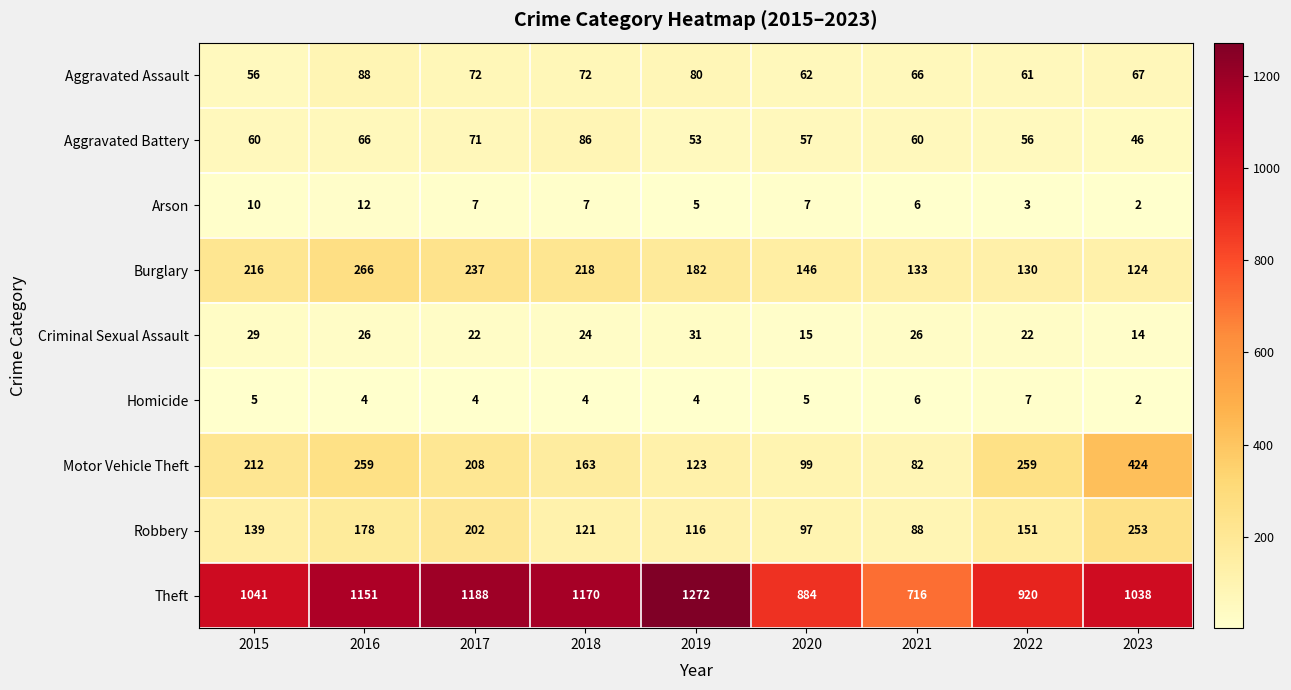

What is the average value of the Burglary series?

184